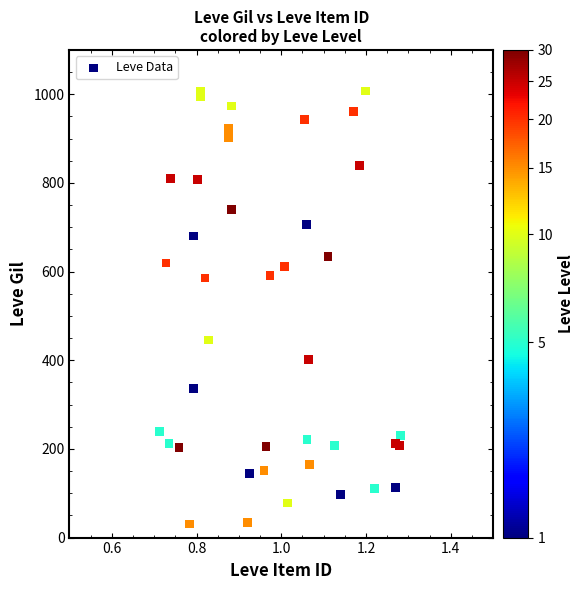

What is the range of X values (max minus min)?

0.6